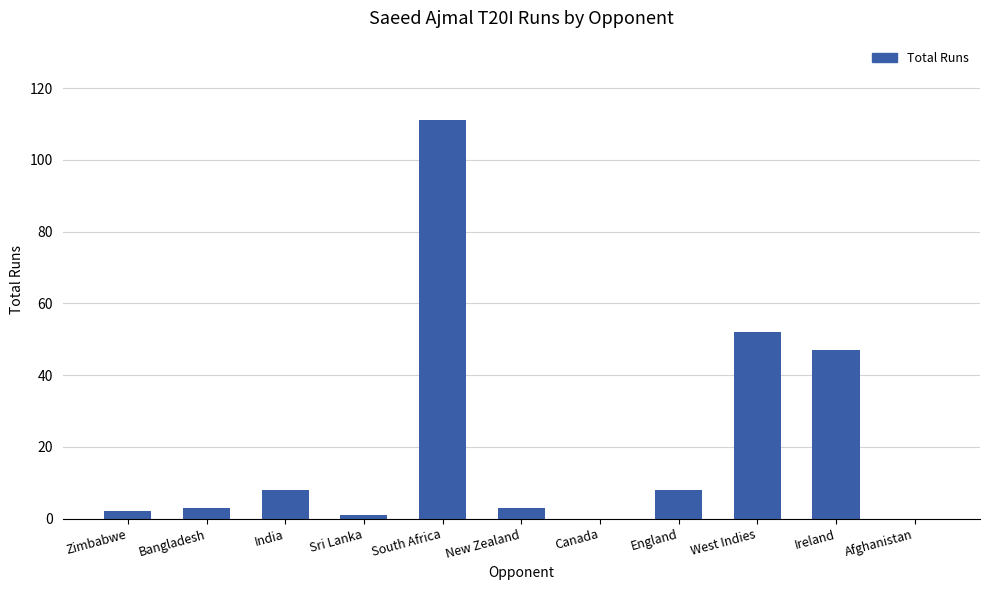

The chart shows a value of 33 at West Indies. True or false?

False